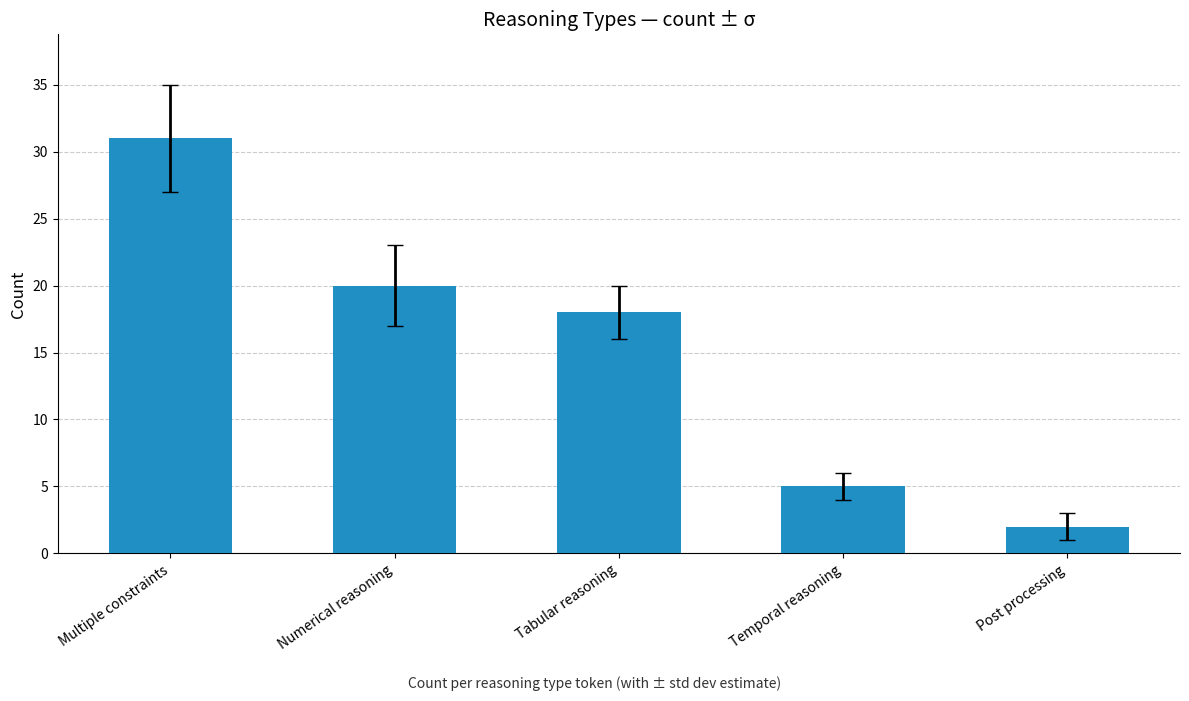

Which has a higher value, Temporal reasoning or Numerical reasoning?

Numerical reasoning